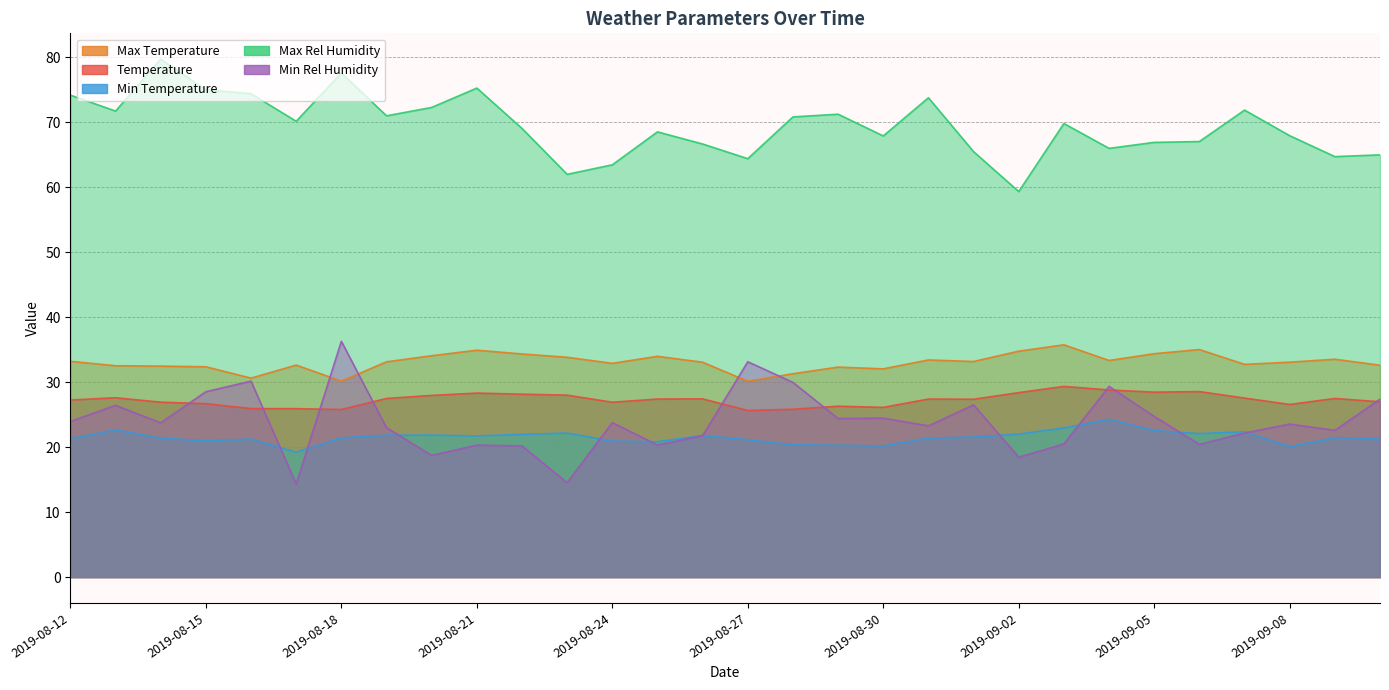

How many lines are shown in the chart?

5